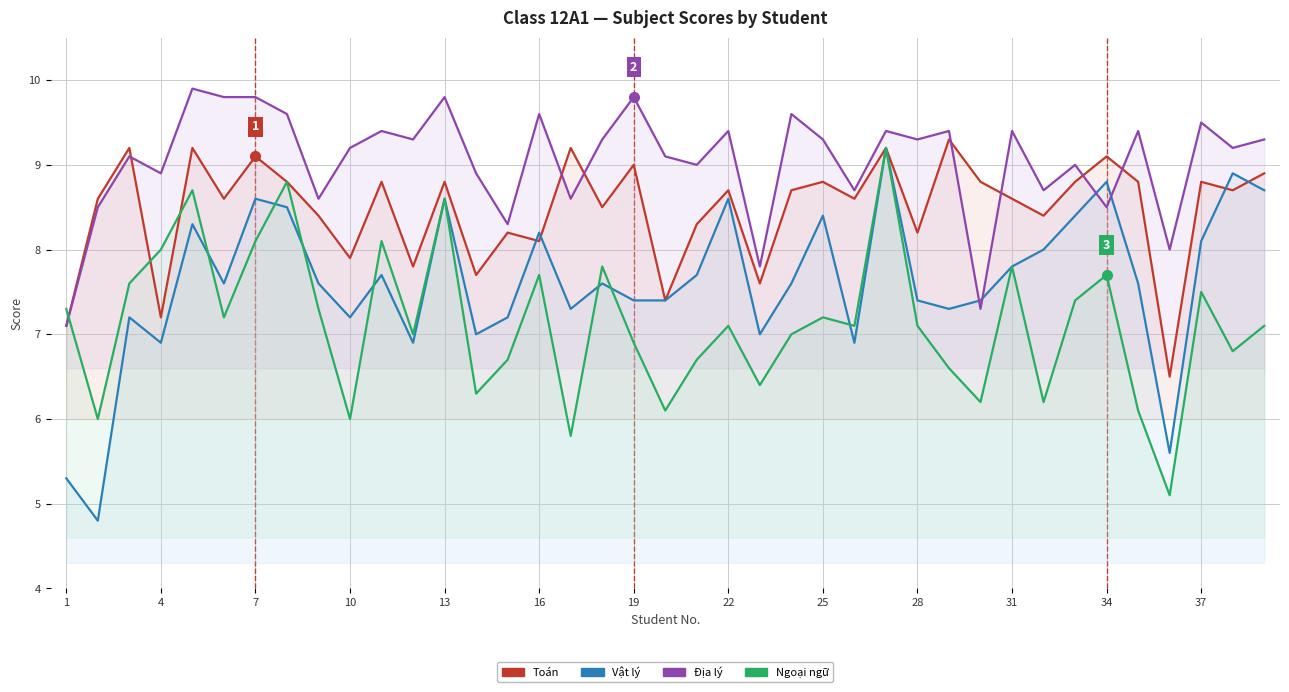

How many times do Địa lý and Ngoại ngữ cross each other?

1